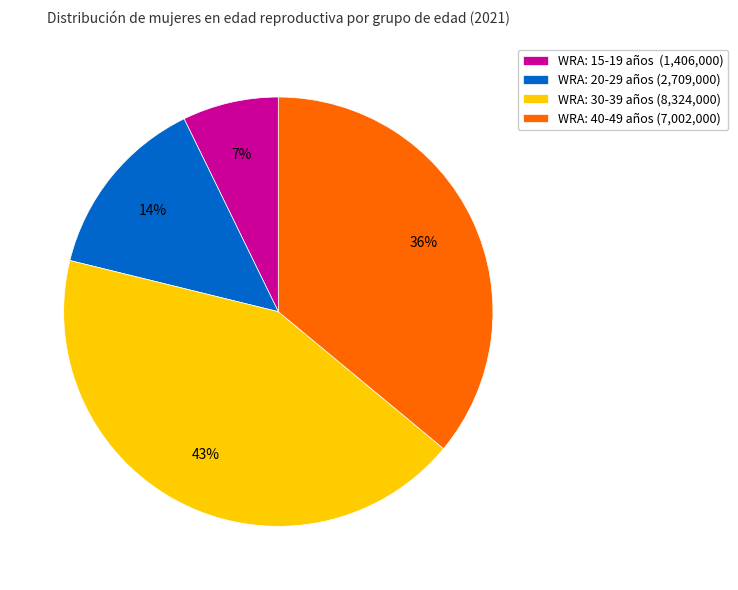

Combined, do WRA: 40-49 años (7,002,000) and WRA: 15-19 años (1,406,000) account for over 50%?

No